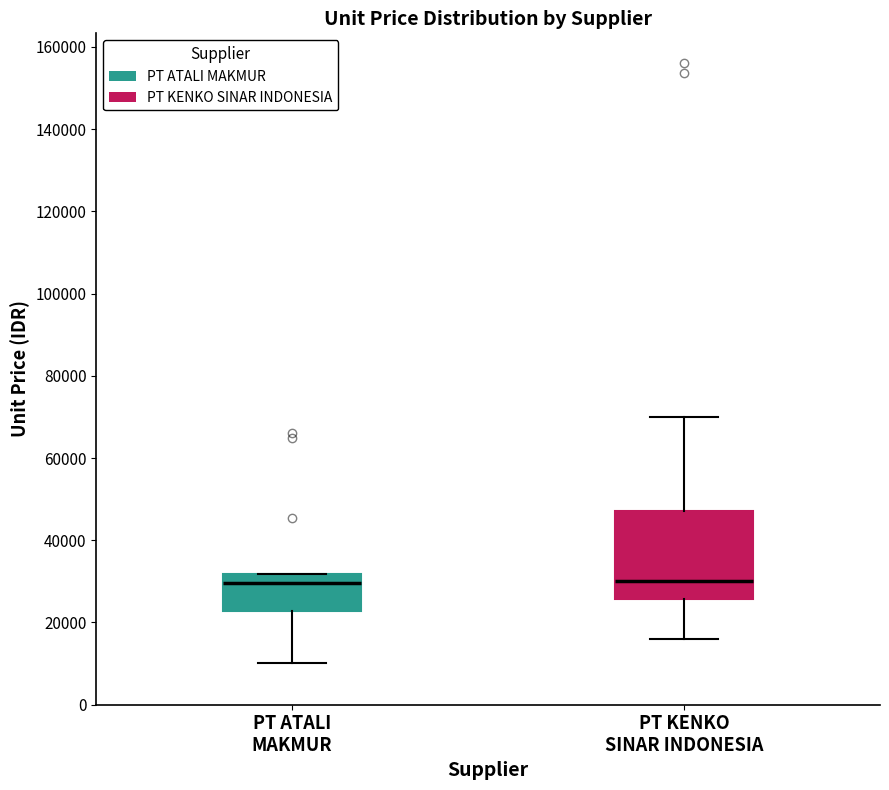

Where does the median line of the box for PT ATALI MAKMUR sit on the y-axis? The values are not printed on the chart, so give them approximately, as read against the axis.

30000